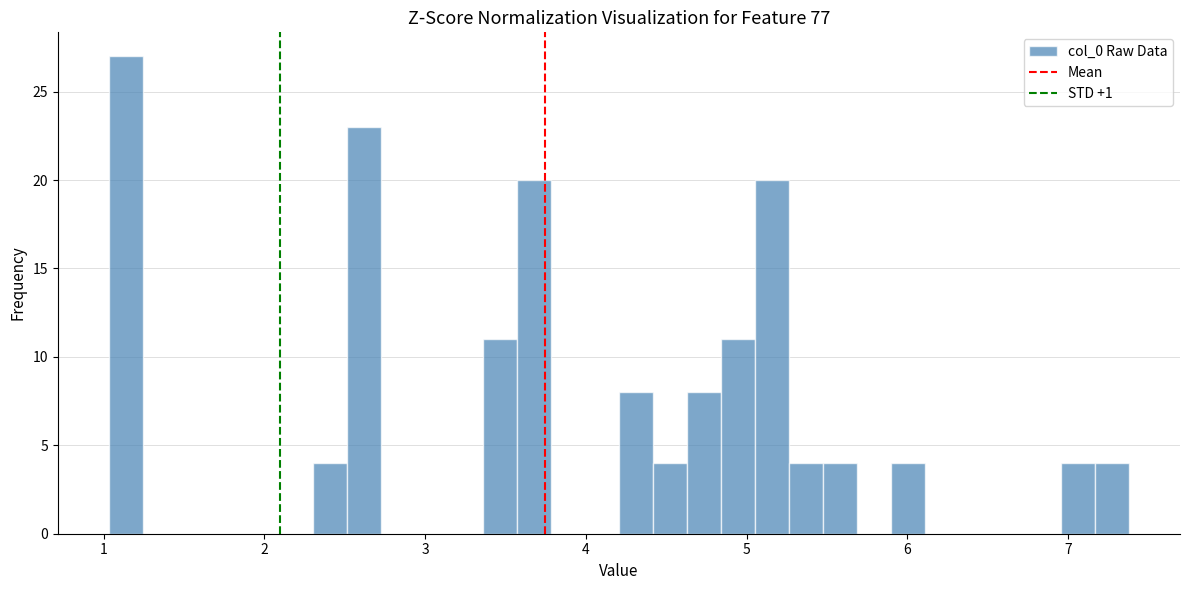

Read against the x-axis, roughly where is the centre of the tallest bar?

1.1